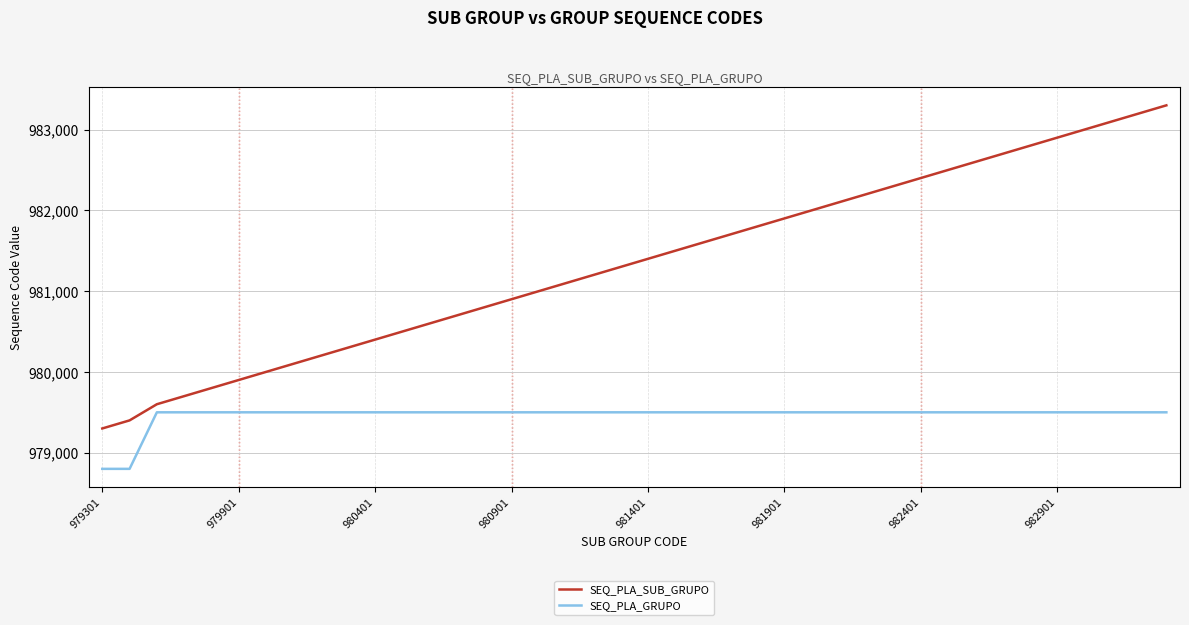

What is the maximum value shown in the chart?

983301